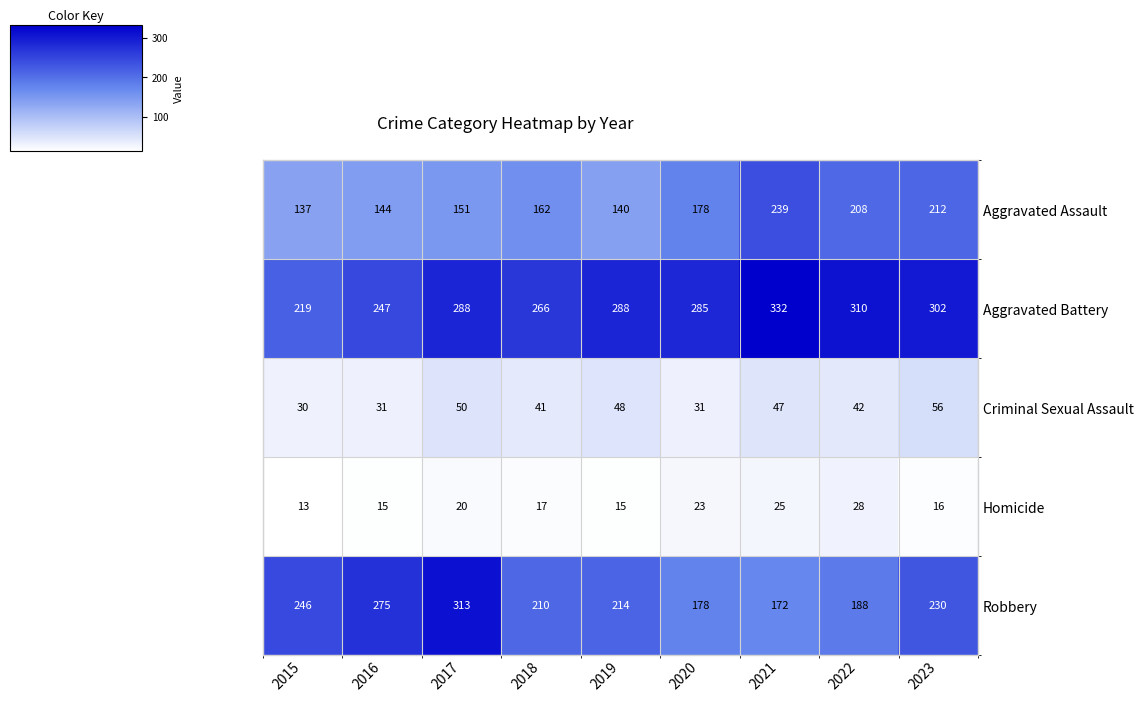

What is the sum of all Homicide values?

172